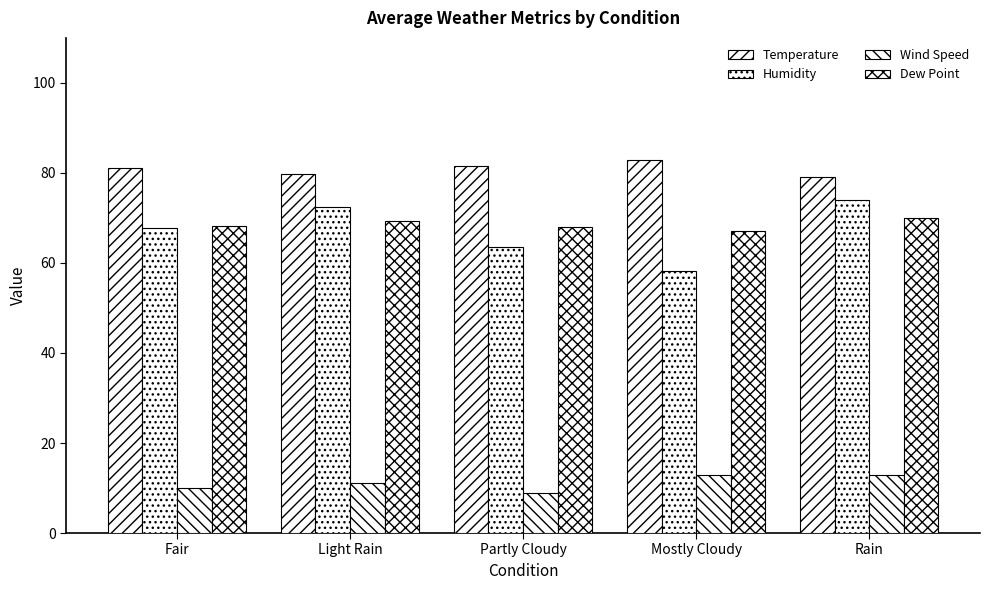

How many data points in Humidity are above 67?

3